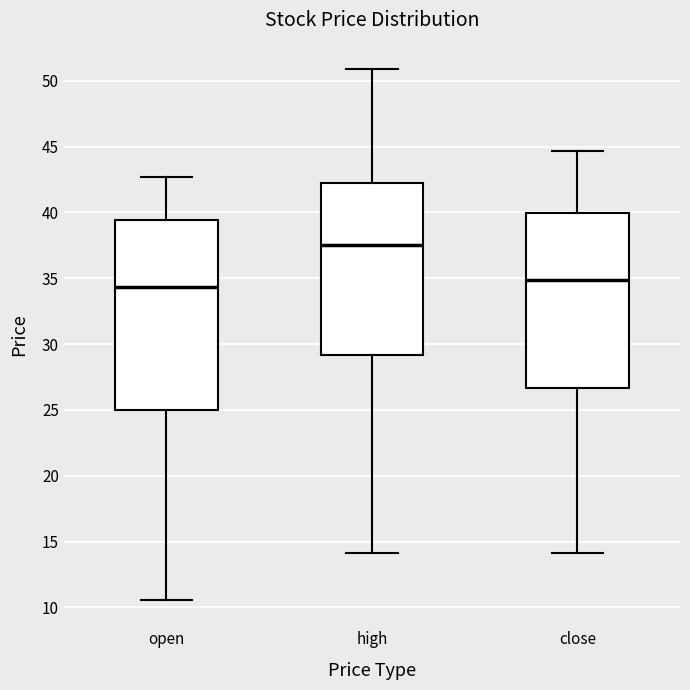

Reading left to right, transcribe this box plot: for each box, give where its median line is, the range the box spans, and where its two whiskers end, as read against the y-axis. The values are not printed on the chart, so give them approximately, as read against the axis.

open: median 34.5, box 25.0 to 39.5, whiskers 10.5 to 42.5
high: median 37.5, box 29.0 to 42.0, whiskers 14.0 to 51.0
close: median 35.0, box 26.5 to 40.0, whiskers 14.0 to 44.5